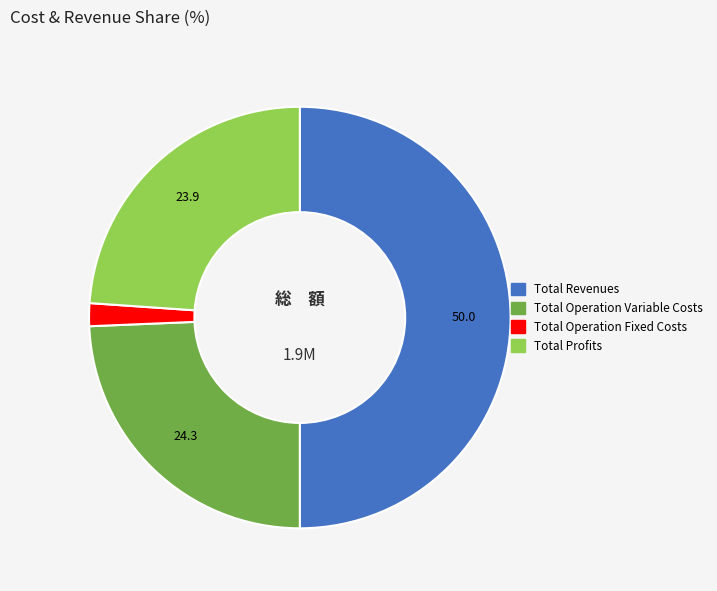

True or false: Total Operation Variable Costs accounts for 15% of the total.

False